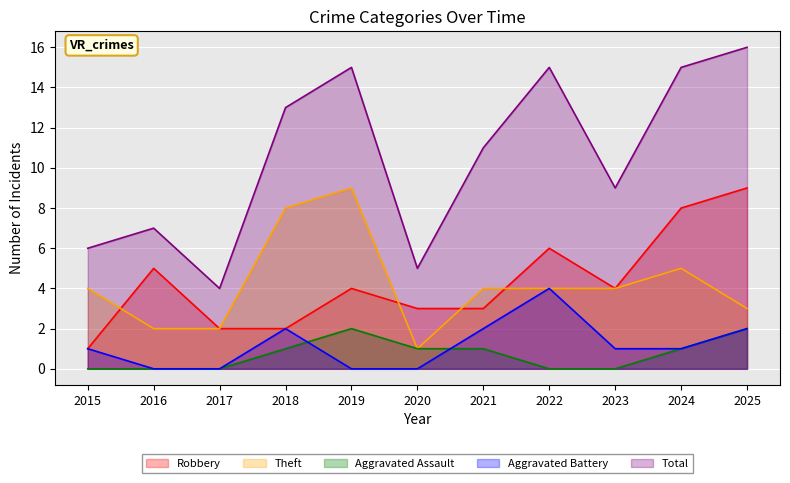

True or false: Total and Robbery cross at least once.

False